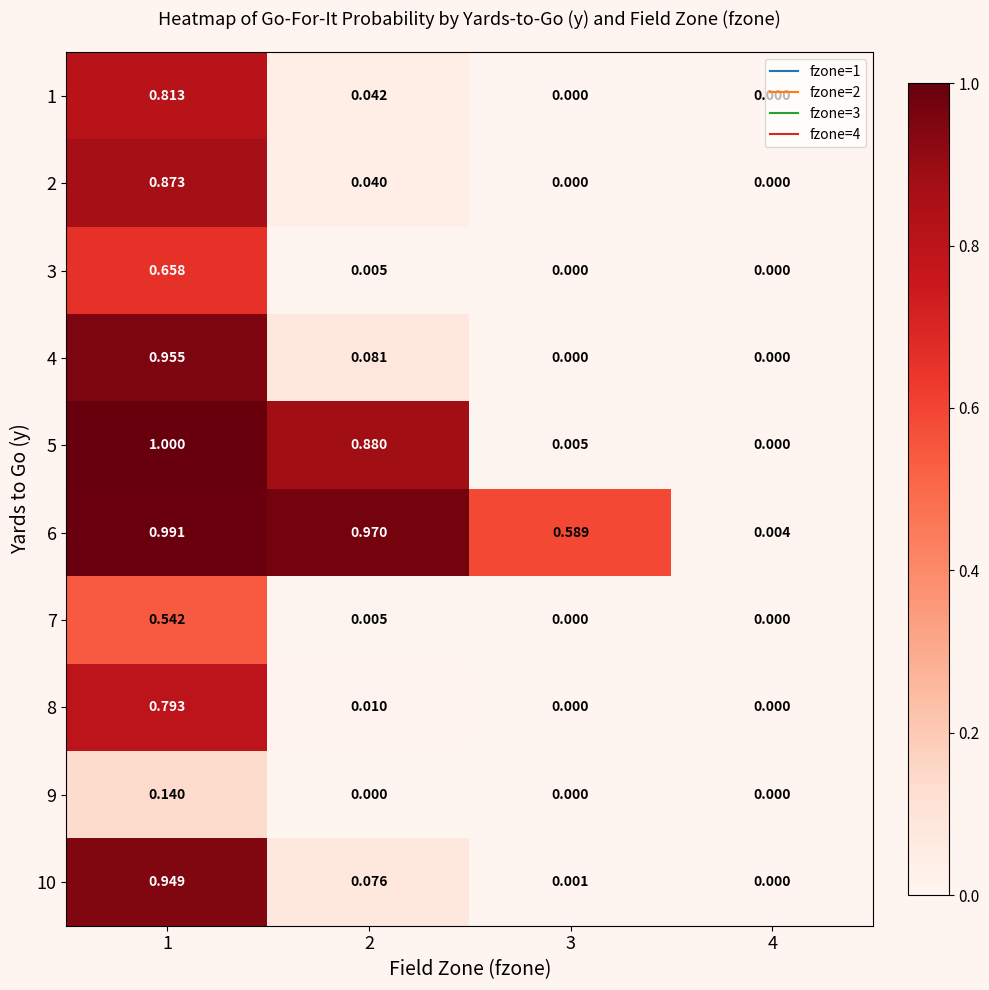

Is the value of 5 at 1 greater than the value of 1 at 3?

Yes